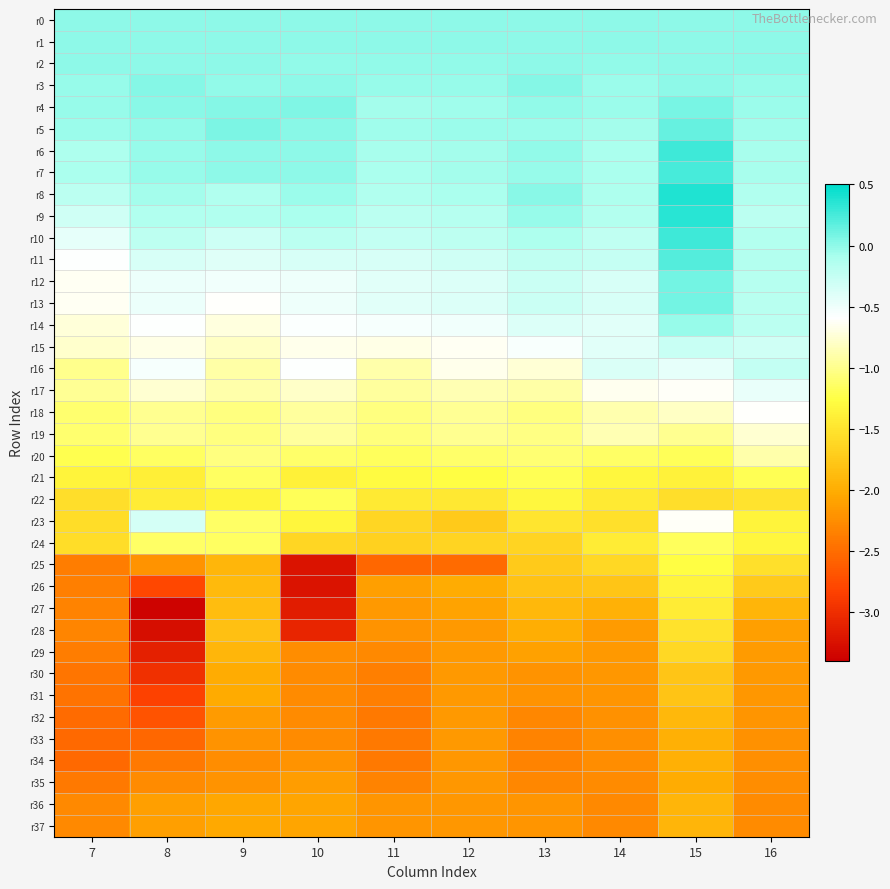

Reading right to left, extract all data points from this chart.

r0: 16=0.0	15=0.0	14=0.0	13=0.0	12=0.0	11=0.0	10=0.0	9=0.0	8=0.0	7=0.0
r1: 16=0.0	15=0.0	14=0.0	13=-0.0	12=0.0	11=-0.0	10=-0.0	9=0.0	8=-0.0	7=0.0
r2: 16=-0.0	15=0.0	14=-0.0	13=0.0	12=-0.0	11=-0.0	10=-0.0	9=0.0	8=0.0	7=-0.0
r3: 16=-0.0	15=0.0	14=-0.0	13=0.0	12=-0.0	11=-0.0	10=0.0	9=-0.0	8=0.0	7=-0.0
r4: 16=-0.0	15=0.1	14=-0.0	13=-0.0	12=-0.1	11=-0.1	10=0.1	9=0.0	8=0.0	7=-0.0
r5: 16=-0.1	15=0.1	14=-0.1	13=-0.0	12=-0.0	11=-0.1	10=0.0	9=0.1	8=-0.0	7=-0.0
r6: 16=-0.1	15=0.3	14=-0.1	13=-0.0	12=-0.1	11=-0.1	10=0.0	9=-0.0	8=-0.0	7=-0.1
r7: 16=-0.1	15=0.3	14=-0.1	13=-0.0	12=-0.1	11=-0.1	10=0.0	9=0.0	8=-0.0	7=-0.1
r8: 16=-0.1	15=0.4	14=-0.1	13=0.0	12=-0.1	11=-0.1	10=-0.0	9=-0.1	8=-0.1	7=-0.2
r9: 16=-0.2	15=0.4	14=-0.1	13=-0.0	12=-0.2	11=-0.2	10=-0.1	9=-0.1	8=-0.1	7=-0.3
r10: 16=-0.1	15=0.3	14=-0.2	13=-0.1	12=-0.2	11=-0.2	10=-0.2	9=-0.3	8=-0.2	7=-0.5
r11: 16=-0.1	15=0.2	14=-0.3	13=-0.2	12=-0.3	11=-0.4	10=-0.4	9=-0.4	8=-0.4	7=-0.6
r12: 16=-0.2	15=0.1	14=-0.4	13=-0.3	12=-0.4	11=-0.4	10=-0.5	9=-0.5	8=-0.5	7=-0.6
r13: 16=-0.2	15=0.1	14=-0.4	13=-0.3	12=-0.4	11=-0.4	10=-0.5	9=-0.6	8=-0.5	7=-0.6
r14: 16=-0.2	15=-0.0	14=-0.4	13=-0.4	12=-0.5	11=-0.5	10=-0.6	9=-0.7	8=-0.6	7=-0.7
r15: 16=-0.3	15=-0.3	14=-0.4	13=-0.6	12=-0.6	11=-0.7	10=-0.7	9=-0.8	8=-0.7	7=-0.8
r16: 16=-0.2	15=-0.4	14=-0.4	13=-0.7	12=-0.7	11=-0.9	10=-0.6	9=-0.9	8=-0.5	7=-1.0
r17: 16=-0.5	15=-0.6	14=-0.6	13=-0.9	12=-0.9	11=-0.9	10=-0.8	9=-0.9	8=-0.8	7=-1.0
r18: 16=-0.6	15=-0.8	14=-0.9	13=-1.0	12=-1.0	11=-1.1	10=-0.9	9=-1.1	8=-1.0	7=-1.1
r19: 16=-0.8	15=-1.0	14=-0.9	13=-1.0	12=-1.0	11=-1.1	10=-0.9	9=-1.0	8=-1.0	7=-1.1
r20: 16=-0.9	15=-1.2	14=-1.1	13=-1.1	12=-1.1	11=-1.2	10=-1.1	9=-1.1	8=-1.2	7=-1.2
r21: 16=-1.2	15=-1.4	14=-1.3	13=-1.2	12=-1.3	11=-1.3	10=-1.4	9=-1.2	8=-1.4	7=-1.4
r22: 16=-1.5	15=-1.5	14=-1.4	13=-1.3	12=-1.5	11=-1.4	10=-1.2	9=-1.4	8=-1.4	7=-1.5
r23: 16=-1.4	15=-0.6	14=-1.5	13=-1.5	12=-1.7	11=-1.6	10=-1.3	9=-1.1	8=-0.3	7=-1.6
r24: 16=-1.3	15=-1.2	14=-1.4	13=-1.6	12=-1.6	11=-1.7	10=-1.6	9=-1.2	8=-1.1	7=-1.6
r25: 16=-1.5	15=-1.3	14=-1.6	13=-1.7	12=-2.5	11=-2.5	10=-3.2	9=-1.9	8=-2.2	7=-2.4
r26: 16=-1.7	15=-1.3	14=-1.8	13=-1.8	12=-2.0	11=-2.1	10=-3.2	9=-1.9	8=-2.8	7=-2.4
r27: 16=-1.9	15=-1.4	14=-2.0	13=-1.9	12=-2.1	11=-2.2	10=-3.1	9=-1.9	8=-3.4	7=-2.3
r28: 16=-2.1	15=-1.5	14=-2.1	13=-2.0	12=-2.2	11=-2.2	10=-3.1	9=-1.8	8=-3.3	7=-2.3
r29: 16=-2.1	15=-1.6	14=-2.2	13=-2.1	12=-2.2	11=-2.3	10=-2.3	9=-1.9	8=-3.1	7=-2.4
r30: 16=-2.2	15=-1.8	14=-2.2	13=-2.2	12=-2.2	11=-2.4	10=-2.3	9=-2.0	8=-3.0	7=-2.4
r31: 16=-2.2	15=-1.8	14=-2.2	13=-2.2	12=-2.2	11=-2.4	10=-2.3	9=-2.0	8=-2.8	7=-2.4
r32: 16=-2.2	15=-1.9	14=-2.2	13=-2.3	12=-2.2	11=-2.4	10=-2.3	9=-2.1	8=-2.7	7=-2.5
r33: 16=-2.2	15=-2.0	14=-2.2	13=-2.3	12=-2.2	11=-2.4	10=-2.3	9=-2.2	8=-2.5	7=-2.5
r34: 16=-2.2	15=-2.0	14=-2.3	13=-2.3	12=-2.2	11=-2.4	10=-2.2	9=-2.2	8=-2.4	7=-2.5
r35: 16=-2.3	15=-2.0	14=-2.3	13=-2.3	12=-2.2	11=-2.3	10=-2.1	9=-2.2	8=-2.3	7=-2.4
r36: 16=-2.3	15=-1.9	14=-2.3	13=-2.2	12=-2.2	11=-2.2	10=-2.1	9=-2.0	8=-2.1	7=-2.3
r37: 16=-2.3	15=-1.9	14=-2.3	13=-2.2	12=-2.2	11=-2.2	10=-2.1	9=-2.0	8=-2.1	7=-2.3